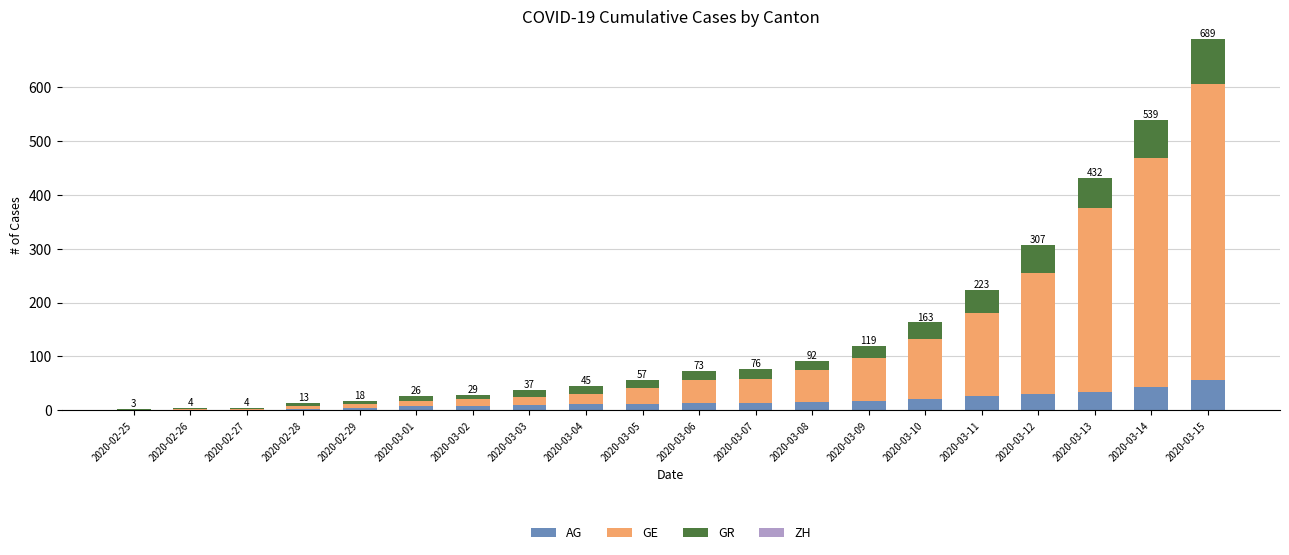

At which category is the sum across all series the highest?

2020-03-15